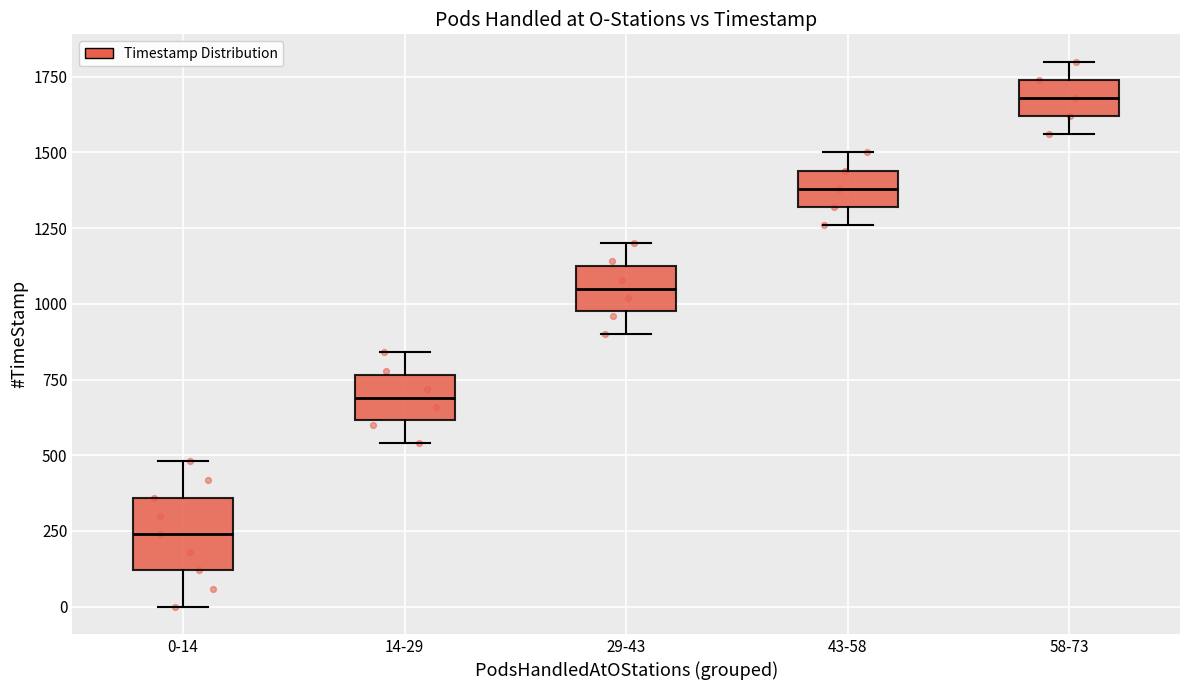

Where is the lower edge of the box for 43-58 on the y-axis? The values are not printed on the chart, so give them approximately, as read against the axis.

1300